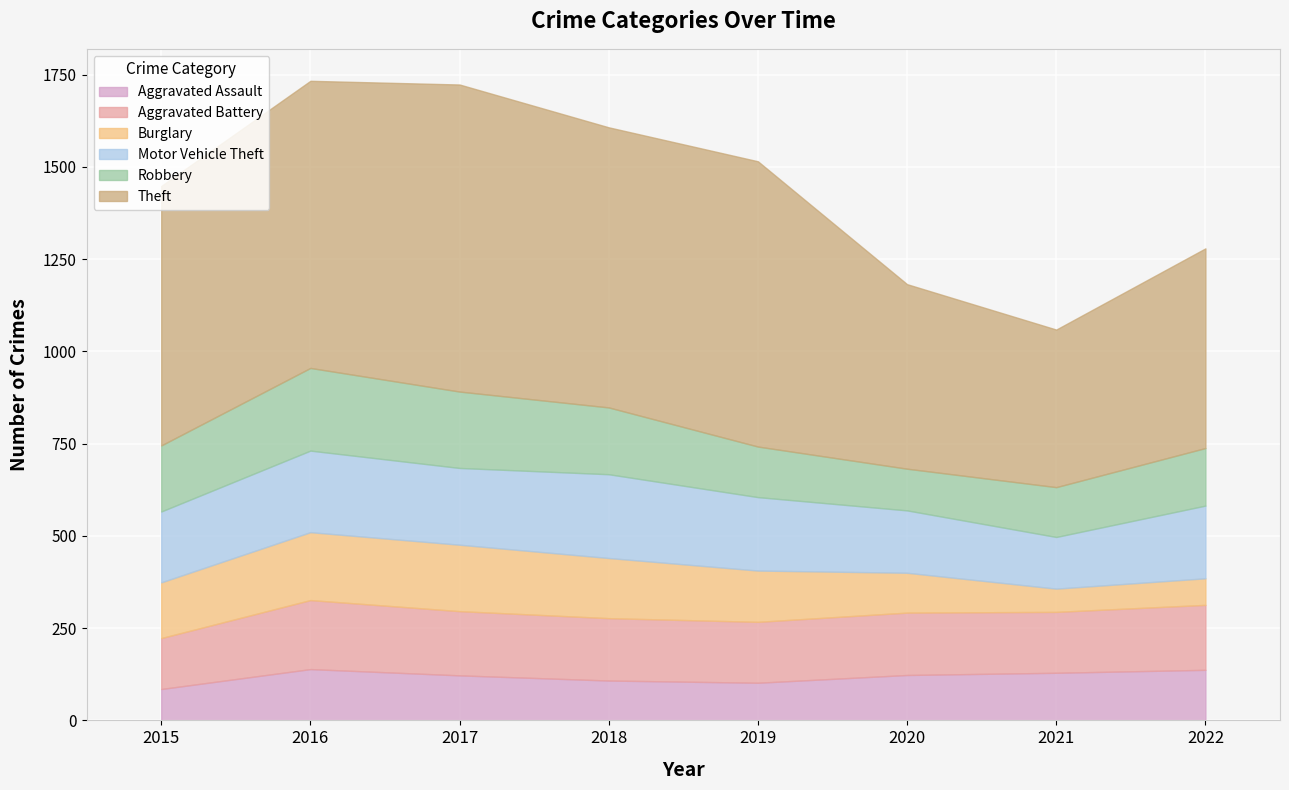

Where does the Aggravated Assault series first go above 123?

2016